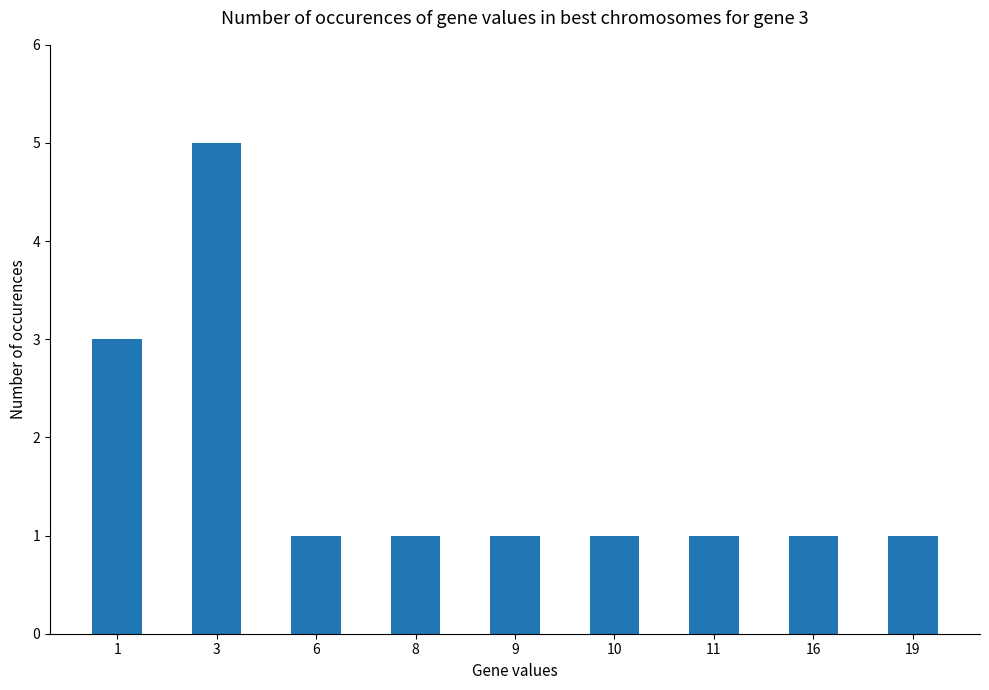

What is the greatest value displayed?

5